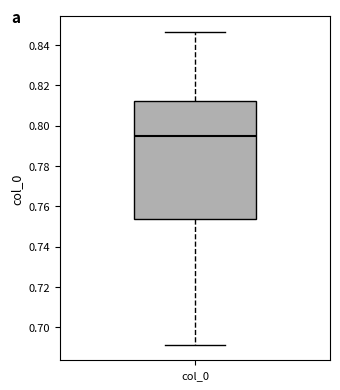

Where does the median line of the box for col_0 sit on the y-axis? The values are not printed on the chart, so give them approximately, as read against the axis.

0.794